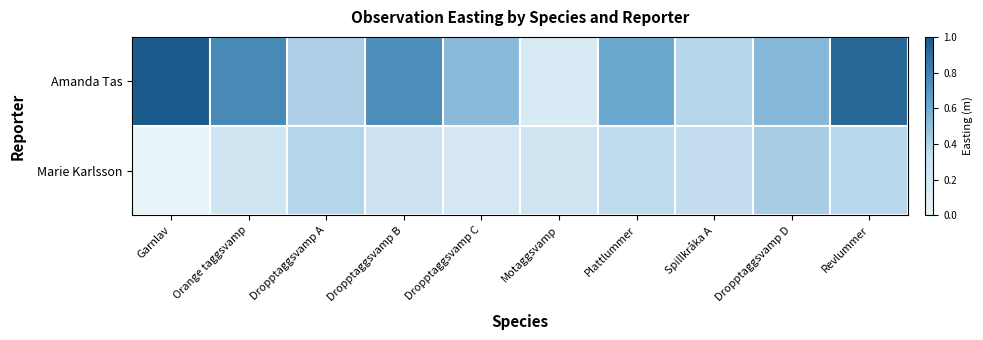

What is the maximum value shown in the chart?

1.0